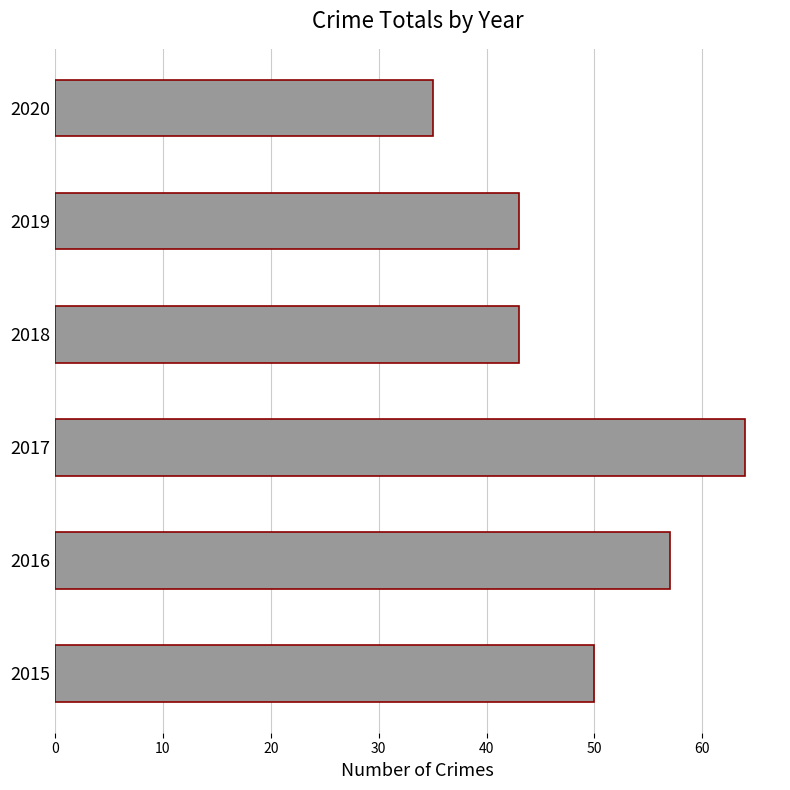

How many data points are less than 50?

3